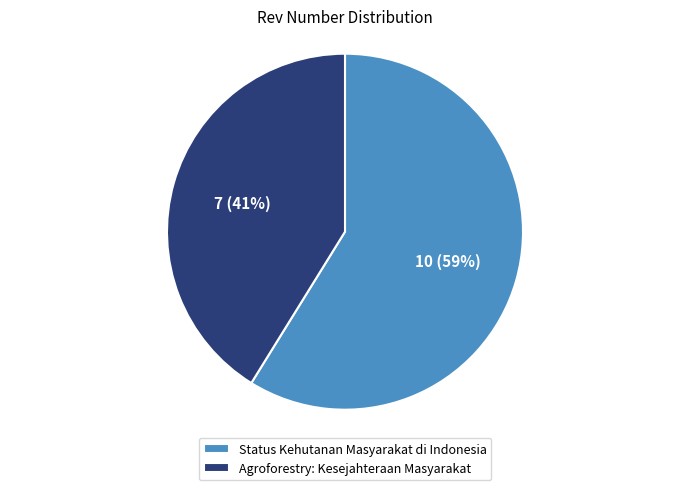

Approximately how many times larger is the value at Agroforestry: Kesejahteraan Masyarakat compared to Status Kehutanan Masyarakat di Indonesia?

0.7